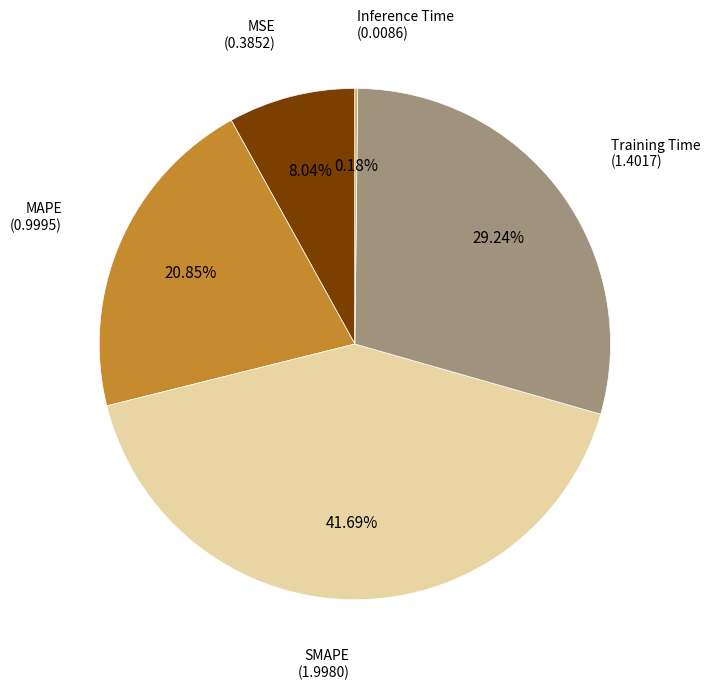

Does Training Time represent more than half of the total?

No